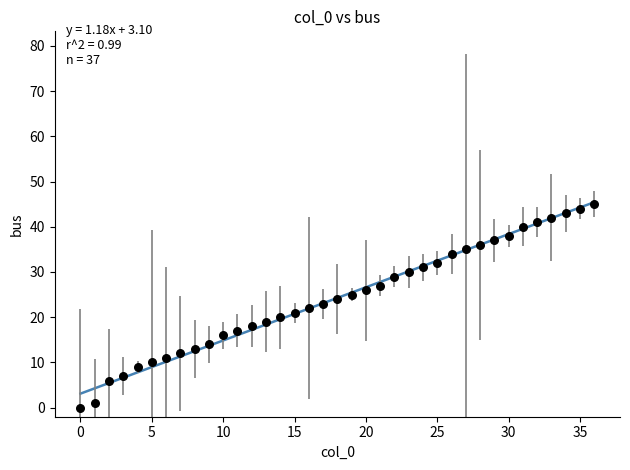

What is the range of Y values (max minus min)?

45